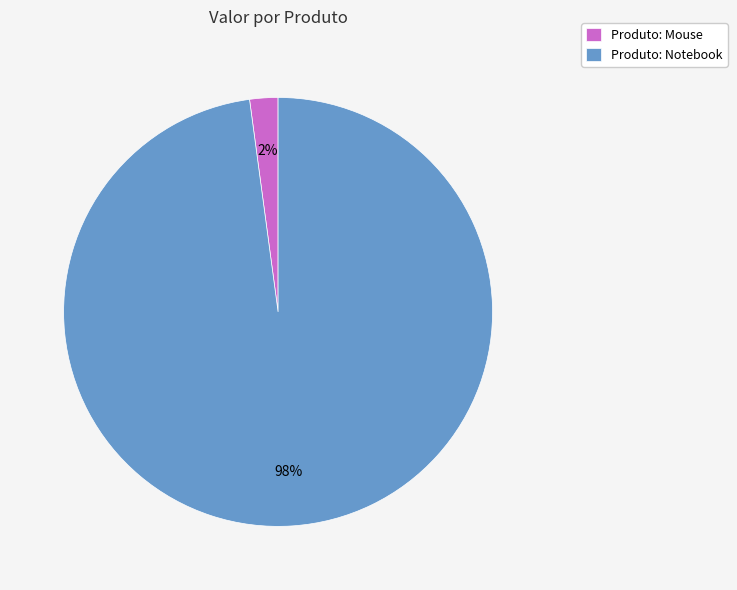

To the nearest percent, what portion does Produto: Mouse represent?

2%